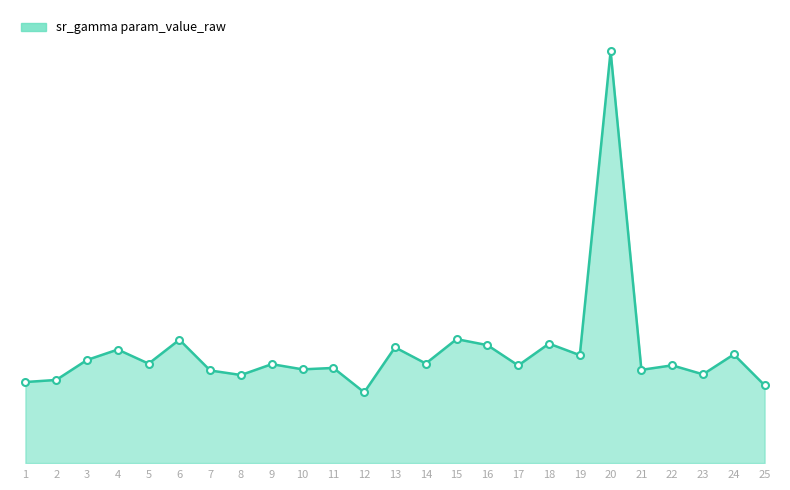

Which category has the lowest value across all series?

12